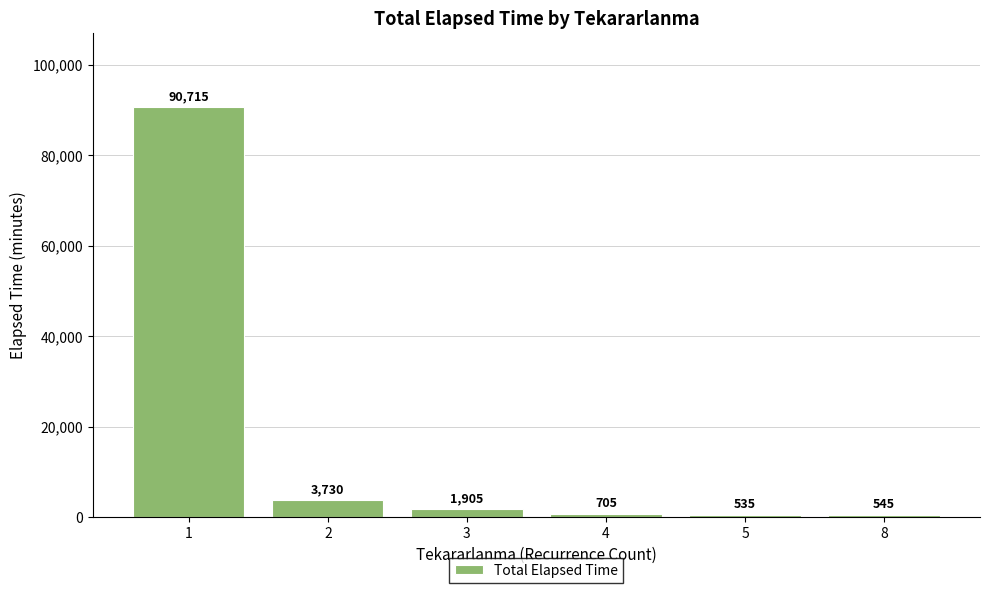

What is the greatest value displayed?

90715